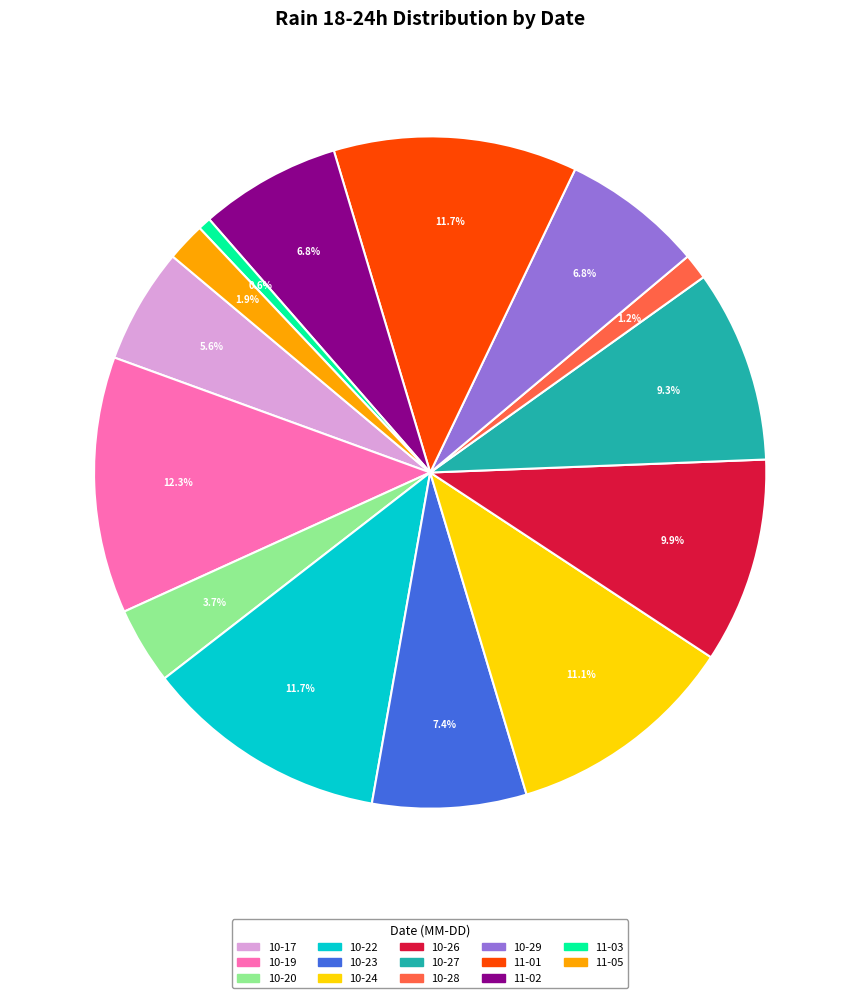

Is there a majority slice in this chart?

No